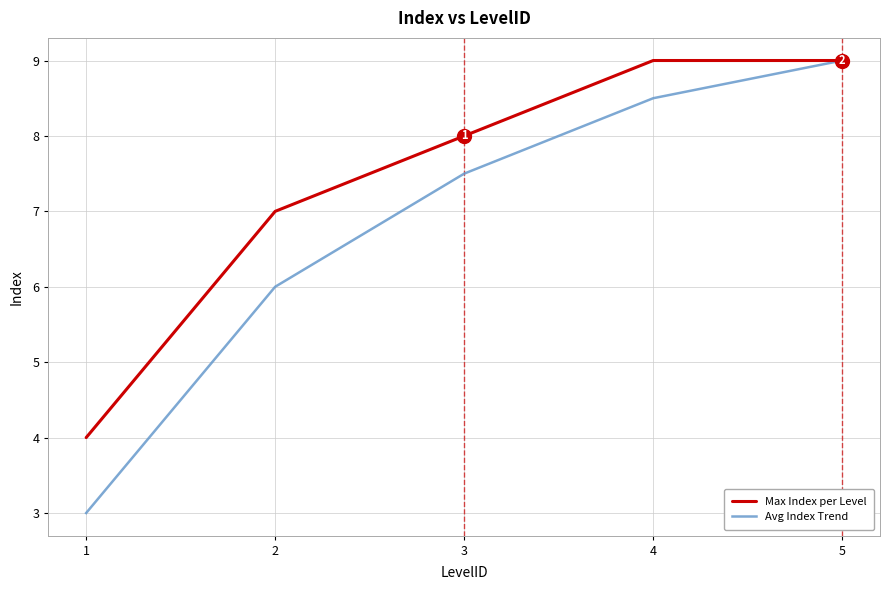

Does the chart display data point markers on the line(s)?

No